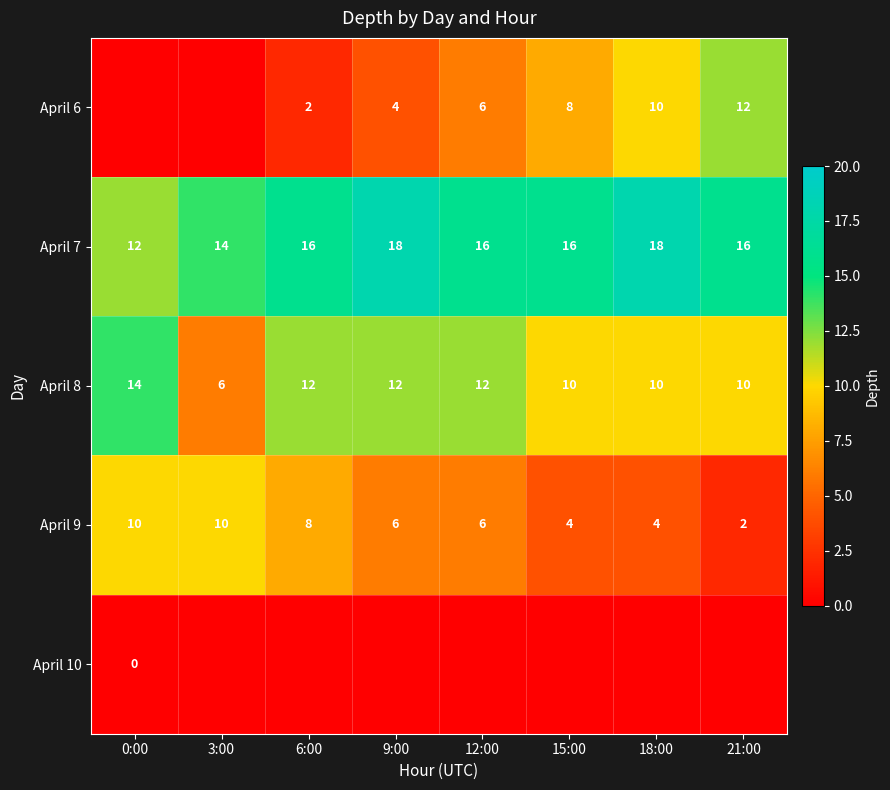

Read the April 9 value at 18:00.

4